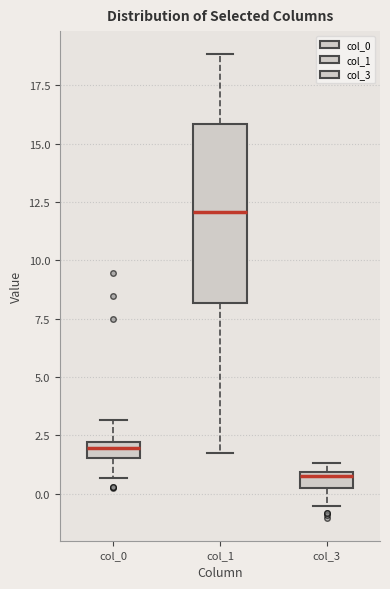

Comparing the boxes themselves (not the whiskers), which one is the tallest?

col_1